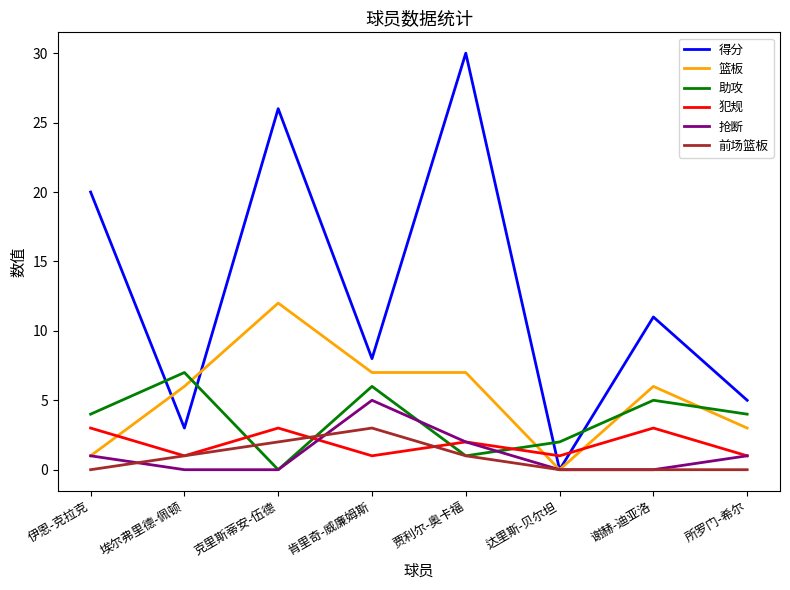

What is the difference between the second highest and second lowest values in the 篮板 series?

6